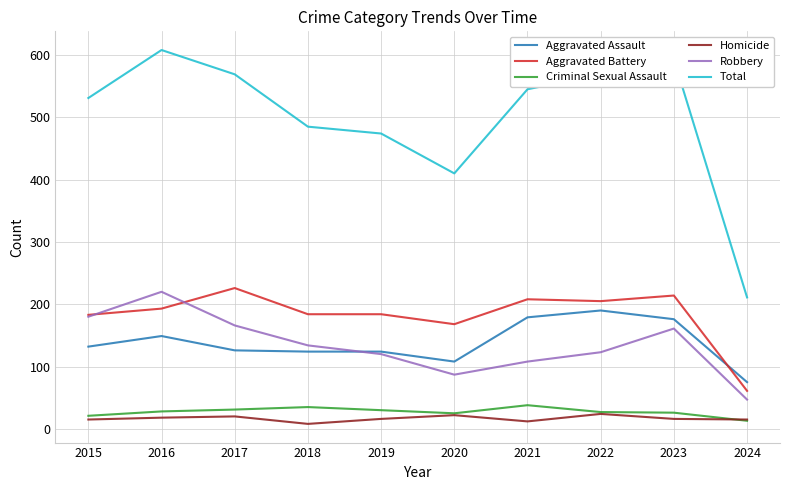

What is the spread (max minus min) of values at 2016?

590